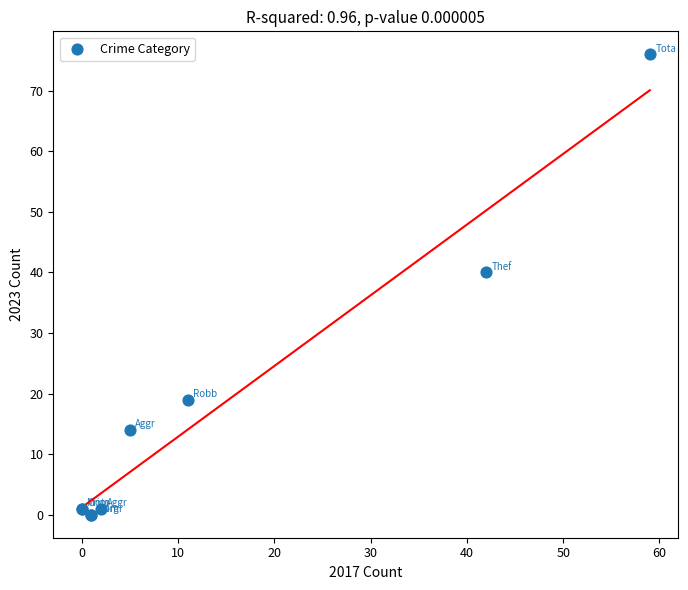

What Y value in the scatter plot is closest to 38?

40